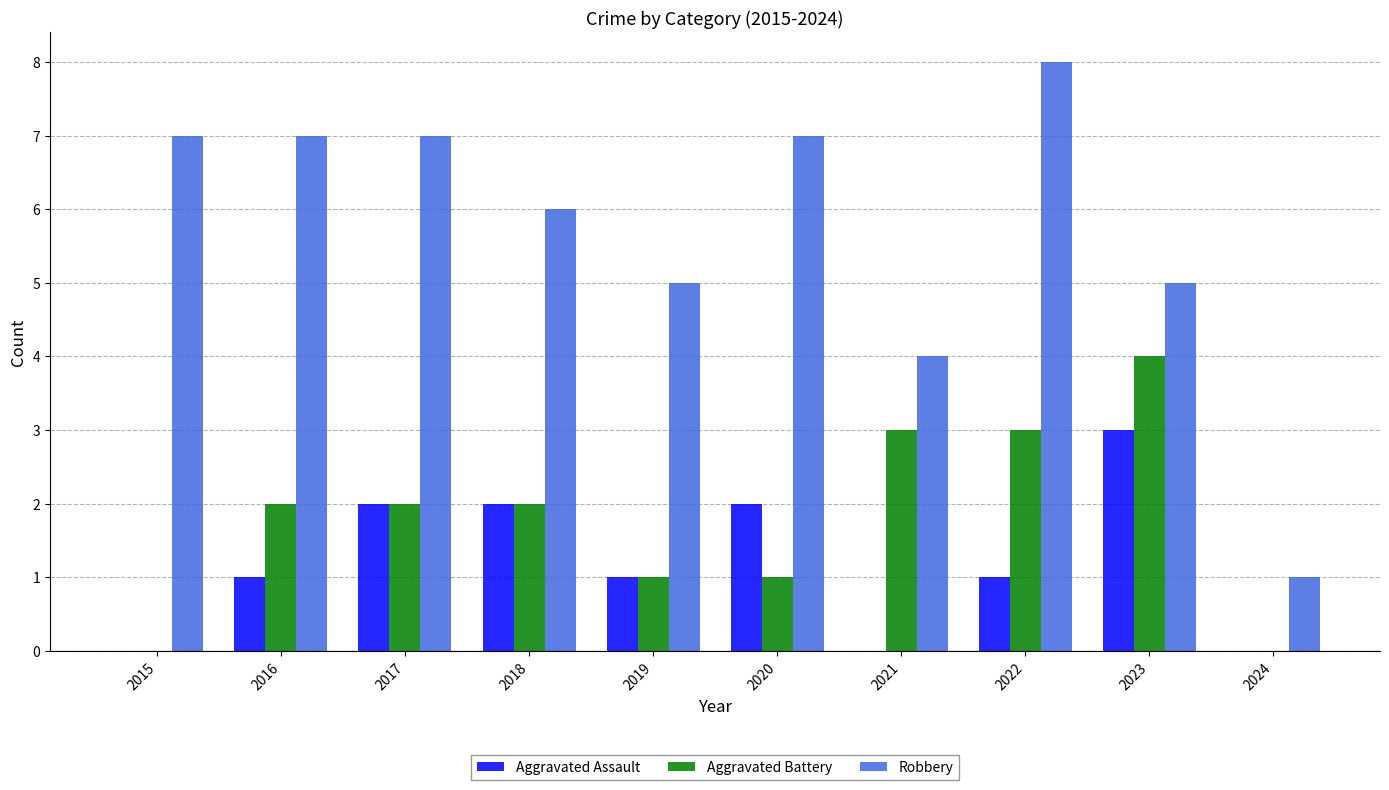

What are all the series names shown in the legend?

Aggravated Assault, Aggravated Battery, Robbery